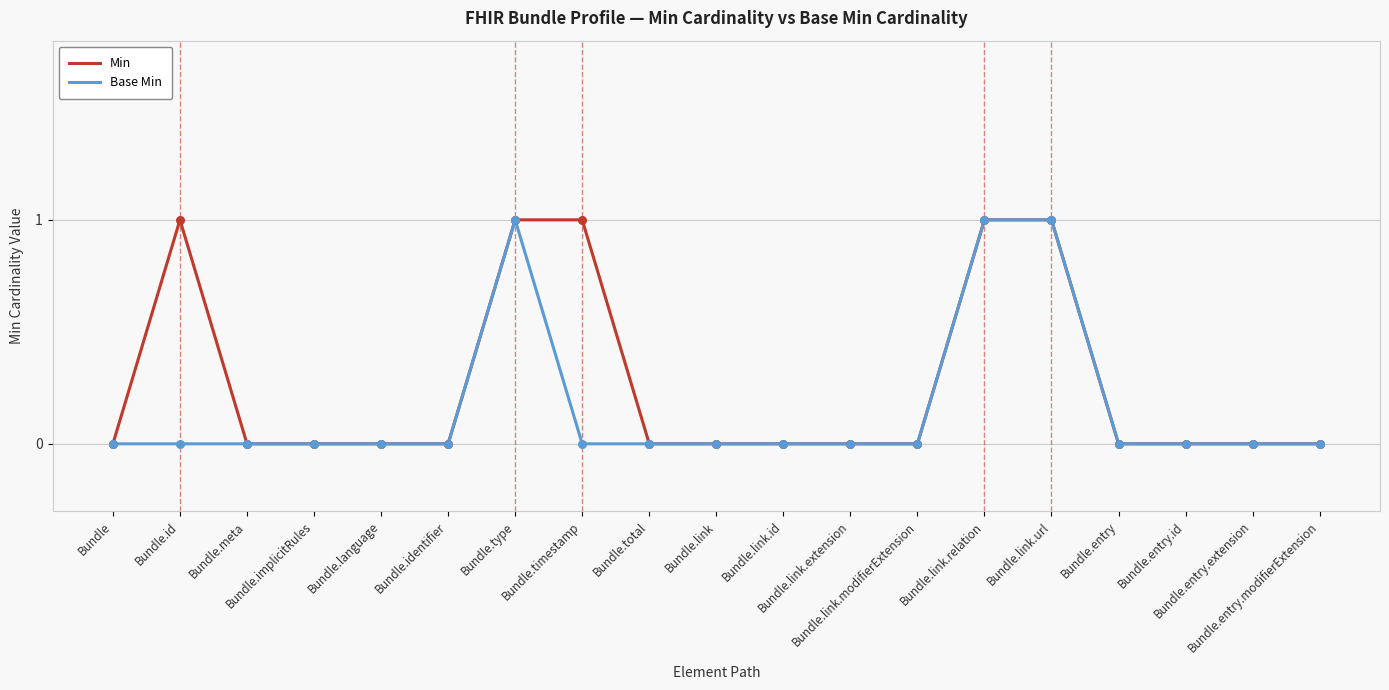

Which series has the largest total across all categories?

Min